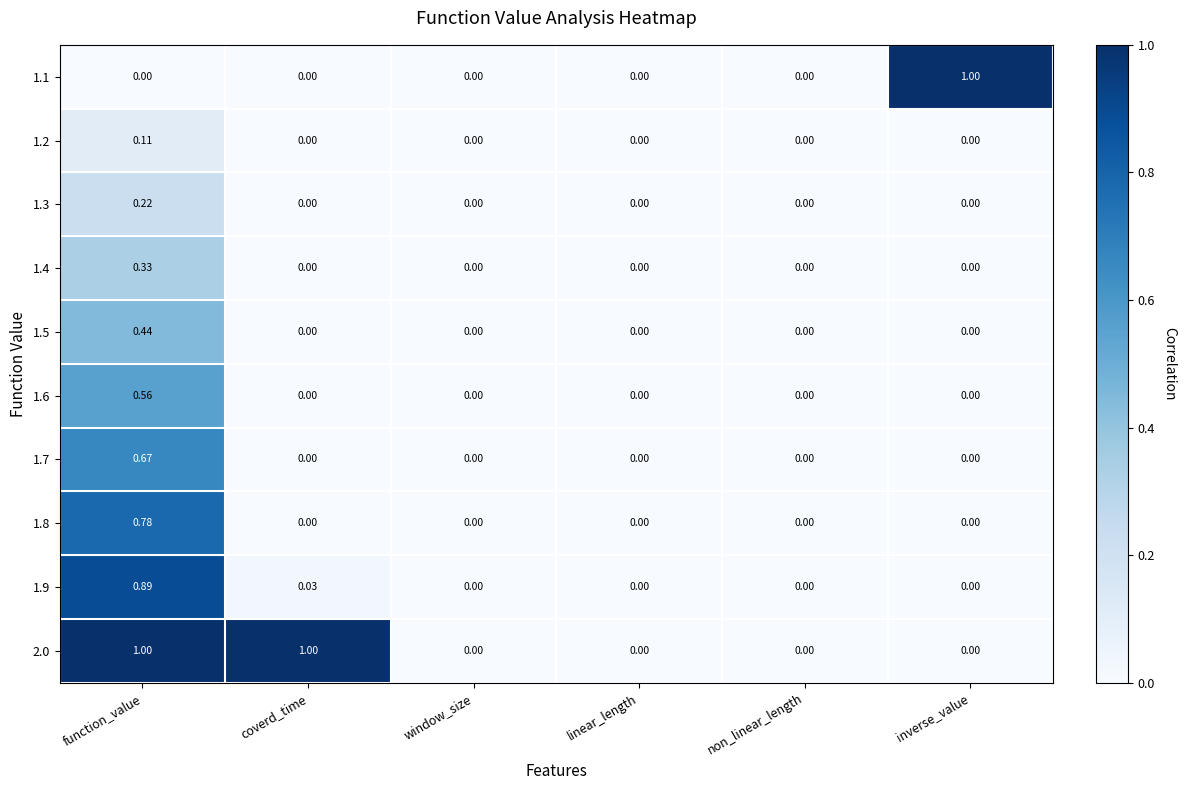

How many data points does each series have?

6